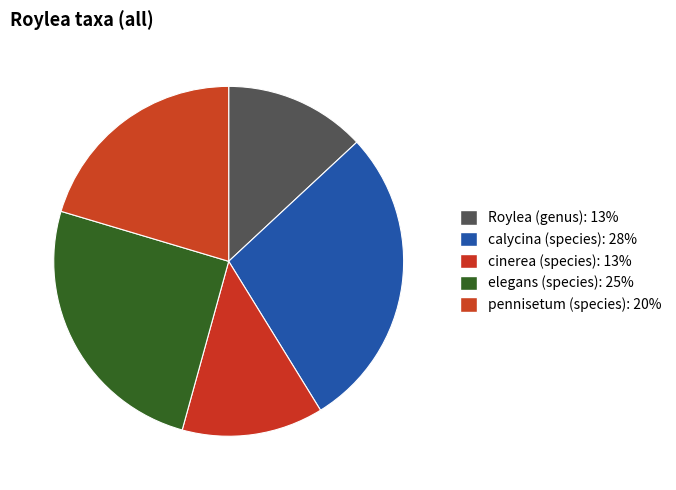

What is the smallest slice in the pie chart?

Roylea (genus)